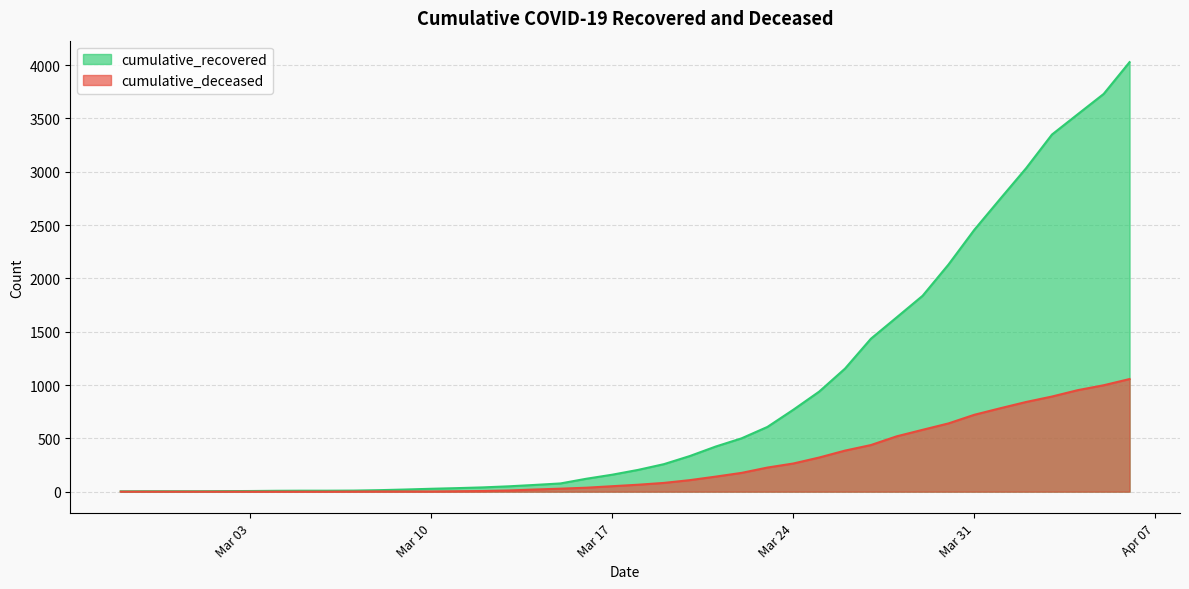

What are all the series names shown in the legend?

cumulative_recovered, cumulative_deceased